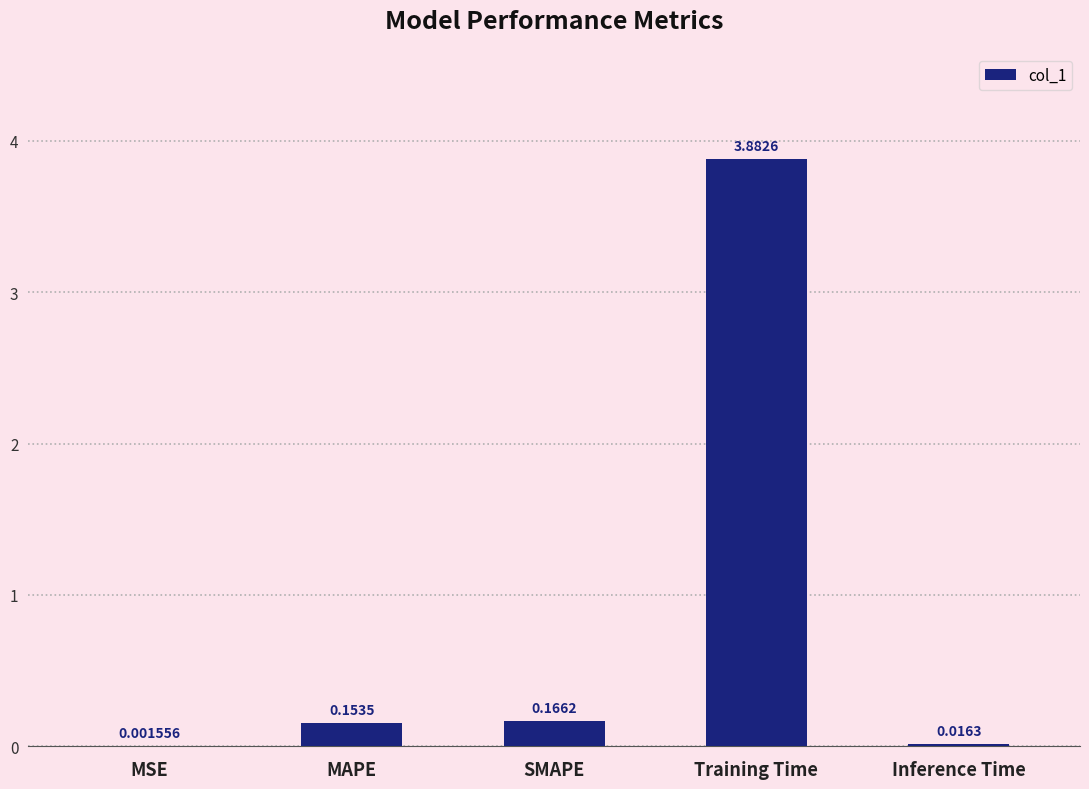

Between Inference Time and Training Time, which is larger?

Training Time